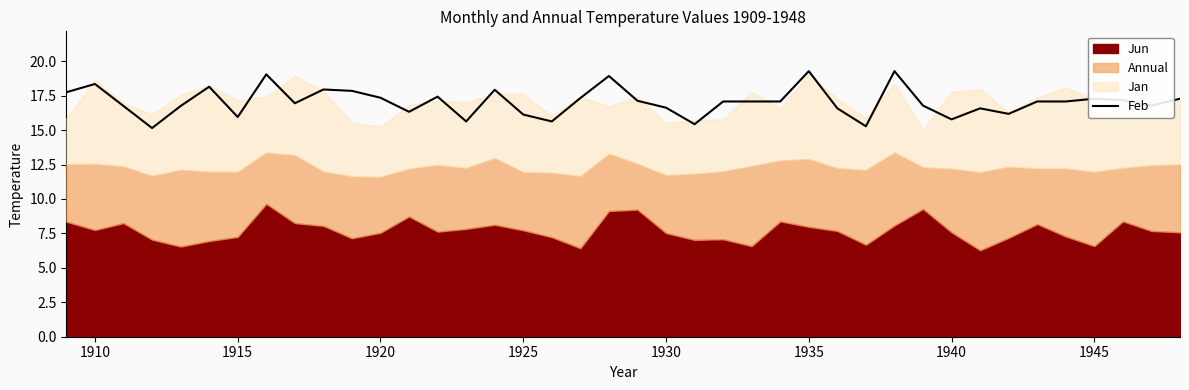

Does the chart display data point markers on the line(s)?

No